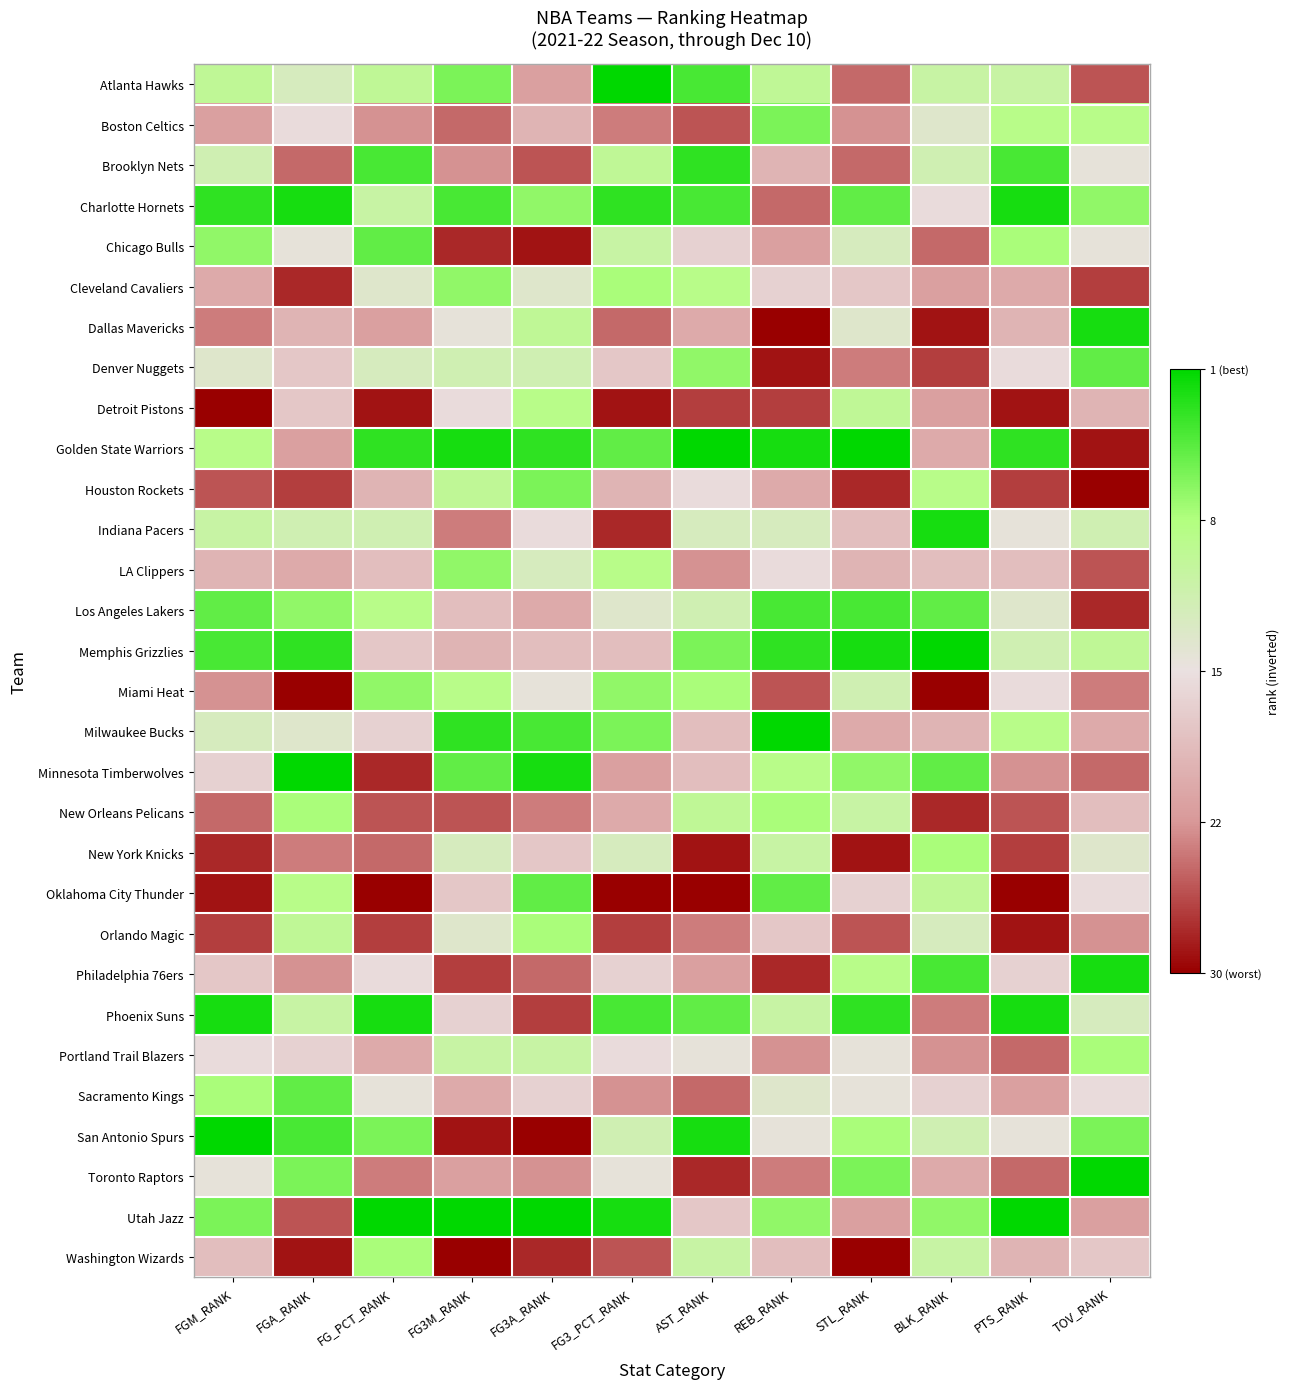

Reading left to right, what are all the values shown in this chart?

Atlanta Hawks: FGM_RANK=0.4	FGA_RANK=0.2	FG_PCT_RANK=0.4	FG3M_RANK=0.7	FG3A_RANK=-0.4	FG3_PCT_RANK=1.0	AST_RANK=0.8	REB_RANK=0.4	STL_RANK=-0.7	BLK_RANK=0.3	PTS_RANK=0.3	TOV_RANK=-0.7
Boston Celtics: FGM_RANK=-0.4	FGA_RANK=-0.0	FG_PCT_RANK=-0.5	FG3M_RANK=-0.7	FG3A_RANK=-0.3	FG3_PCT_RANK=-0.6	AST_RANK=-0.7	REB_RANK=0.7	STL_RANK=-0.5	BLK_RANK=0.1	PTS_RANK=0.4	TOV_RANK=0.4
Brooklyn Nets: FGM_RANK=0.2	FGA_RANK=-0.7	FG_PCT_RANK=0.8	FG3M_RANK=-0.5	FG3A_RANK=-0.7	FG3_PCT_RANK=0.4	AST_RANK=0.9	REB_RANK=-0.3	STL_RANK=-0.7	BLK_RANK=0.2	PTS_RANK=0.8	TOV_RANK=0.0
Charlotte Hornets: FGM_RANK=0.9	FGA_RANK=0.9	FG_PCT_RANK=0.3	FG3M_RANK=0.8	FG3A_RANK=0.6	FG3_PCT_RANK=0.9	AST_RANK=0.8	REB_RANK=-0.7	STL_RANK=0.7	BLK_RANK=-0.0	PTS_RANK=0.9	TOV_RANK=0.6
Chicago Bulls: FGM_RANK=0.6	FGA_RANK=0.0	FG_PCT_RANK=0.7	FG3M_RANK=-0.9	FG3A_RANK=-0.9	FG3_PCT_RANK=0.3	AST_RANK=-0.1	REB_RANK=-0.4	STL_RANK=0.2	BLK_RANK=-0.7	PTS_RANK=0.5	TOV_RANK=0.0
Cleveland Cavaliers: FGM_RANK=-0.4	FGA_RANK=-0.9	FG_PCT_RANK=0.1	FG3M_RANK=0.6	FG3A_RANK=0.1	FG3_PCT_RANK=0.5	AST_RANK=0.4	REB_RANK=-0.1	STL_RANK=-0.2	BLK_RANK=-0.4	PTS_RANK=-0.4	TOV_RANK=-0.8
Dallas Mavericks: FGM_RANK=-0.6	FGA_RANK=-0.3	FG_PCT_RANK=-0.4	FG3M_RANK=0.0	FG3A_RANK=0.4	FG3_PCT_RANK=-0.7	AST_RANK=-0.4	REB_RANK=-1.0	STL_RANK=0.1	BLK_RANK=-0.9	PTS_RANK=-0.3	TOV_RANK=0.9
Denver Nuggets: FGM_RANK=0.1	FGA_RANK=-0.2	FG_PCT_RANK=0.2	FG3M_RANK=0.2	FG3A_RANK=0.2	FG3_PCT_RANK=-0.2	AST_RANK=0.6	REB_RANK=-0.9	STL_RANK=-0.6	BLK_RANK=-0.8	PTS_RANK=-0.0	TOV_RANK=0.7
Detroit Pistons: FGM_RANK=-1.0	FGA_RANK=-0.2	FG_PCT_RANK=-0.9	FG3M_RANK=-0.0	FG3A_RANK=0.4	FG3_PCT_RANK=-0.9	AST_RANK=-0.8	REB_RANK=-0.8	STL_RANK=0.4	BLK_RANK=-0.4	PTS_RANK=-0.9	TOV_RANK=-0.3
Golden State Warriors: FGM_RANK=0.4	FGA_RANK=-0.4	FG_PCT_RANK=0.9	FG3M_RANK=0.9	FG3A_RANK=0.9	FG3_PCT_RANK=0.7	AST_RANK=1.0	REB_RANK=0.9	STL_RANK=1.0	BLK_RANK=-0.4	PTS_RANK=0.9	TOV_RANK=-0.9
Houston Rockets: FGM_RANK=-0.7	FGA_RANK=-0.8	FG_PCT_RANK=-0.3	FG3M_RANK=0.4	FG3A_RANK=0.7	FG3_PCT_RANK=-0.3	AST_RANK=-0.0	REB_RANK=-0.4	STL_RANK=-0.9	BLK_RANK=0.4	PTS_RANK=-0.8	TOV_RANK=-1.0
Indiana Pacers: FGM_RANK=0.3	FGA_RANK=0.2	FG_PCT_RANK=0.2	FG3M_RANK=-0.6	FG3A_RANK=-0.0	FG3_PCT_RANK=-0.9	AST_RANK=0.2	REB_RANK=0.2	STL_RANK=-0.2	BLK_RANK=0.9	PTS_RANK=0.0	TOV_RANK=0.2
LA Clippers: FGM_RANK=-0.3	FGA_RANK=-0.4	FG_PCT_RANK=-0.2	FG3M_RANK=0.6	FG3A_RANK=0.2	FG3_PCT_RANK=0.4	AST_RANK=-0.5	REB_RANK=-0.0	STL_RANK=-0.3	BLK_RANK=-0.2	PTS_RANK=-0.2	TOV_RANK=-0.7
Los Angeles Lakers: FGM_RANK=0.7	FGA_RANK=0.6	FG_PCT_RANK=0.4	FG3M_RANK=-0.2	FG3A_RANK=-0.4	FG3_PCT_RANK=0.1	AST_RANK=0.2	REB_RANK=0.8	STL_RANK=0.8	BLK_RANK=0.7	PTS_RANK=0.1	TOV_RANK=-0.9
Memphis Grizzlies: FGM_RANK=0.8	FGA_RANK=0.9	FG_PCT_RANK=-0.2	FG3M_RANK=-0.3	FG3A_RANK=-0.2	FG3_PCT_RANK=-0.2	AST_RANK=0.7	REB_RANK=0.9	STL_RANK=0.9	BLK_RANK=1.0	PTS_RANK=0.2	TOV_RANK=0.4
Miami Heat: FGM_RANK=-0.5	FGA_RANK=-1.0	FG_PCT_RANK=0.6	FG3M_RANK=0.4	FG3A_RANK=0.0	FG3_PCT_RANK=0.6	AST_RANK=0.5	REB_RANK=-0.7	STL_RANK=0.2	BLK_RANK=-1.0	PTS_RANK=-0.0	TOV_RANK=-0.6
Milwaukee Bucks: FGM_RANK=0.2	FGA_RANK=0.1	FG_PCT_RANK=-0.1	FG3M_RANK=0.9	FG3A_RANK=0.8	FG3_PCT_RANK=0.7	AST_RANK=-0.2	REB_RANK=1.0	STL_RANK=-0.4	BLK_RANK=-0.3	PTS_RANK=0.4	TOV_RANK=-0.4
Minnesota Timberwolves: FGM_RANK=-0.1	FGA_RANK=1.0	FG_PCT_RANK=-0.9	FG3M_RANK=0.7	FG3A_RANK=0.9	FG3_PCT_RANK=-0.4	AST_RANK=-0.2	REB_RANK=0.4	STL_RANK=0.6	BLK_RANK=0.7	PTS_RANK=-0.5	TOV_RANK=-0.7
New Orleans Pelicans: FGM_RANK=-0.7	FGA_RANK=0.5	FG_PCT_RANK=-0.7	FG3M_RANK=-0.7	FG3A_RANK=-0.6	FG3_PCT_RANK=-0.4	AST_RANK=0.4	REB_RANK=0.5	STL_RANK=0.3	BLK_RANK=-0.9	PTS_RANK=-0.7	TOV_RANK=-0.2
New York Knicks: FGM_RANK=-0.9	FGA_RANK=-0.6	FG_PCT_RANK=-0.7	FG3M_RANK=0.2	FG3A_RANK=-0.2	FG3_PCT_RANK=0.2	AST_RANK=-0.9	REB_RANK=0.3	STL_RANK=-0.9	BLK_RANK=0.5	PTS_RANK=-0.8	TOV_RANK=0.1
Oklahoma City Thunder: FGM_RANK=-0.9	FGA_RANK=0.4	FG_PCT_RANK=-1.0	FG3M_RANK=-0.2	FG3A_RANK=0.7	FG3_PCT_RANK=-1.0	AST_RANK=-1.0	REB_RANK=0.7	STL_RANK=-0.1	BLK_RANK=0.4	PTS_RANK=-1.0	TOV_RANK=-0.0
Orlando Magic: FGM_RANK=-0.8	FGA_RANK=0.4	FG_PCT_RANK=-0.8	FG3M_RANK=0.1	FG3A_RANK=0.5	FG3_PCT_RANK=-0.8	AST_RANK=-0.6	REB_RANK=-0.2	STL_RANK=-0.7	BLK_RANK=0.2	PTS_RANK=-0.9	TOV_RANK=-0.5
Philadelphia 76ers: FGM_RANK=-0.2	FGA_RANK=-0.5	FG_PCT_RANK=-0.0	FG3M_RANK=-0.8	FG3A_RANK=-0.7	FG3_PCT_RANK=-0.1	AST_RANK=-0.4	REB_RANK=-0.9	STL_RANK=0.4	BLK_RANK=0.8	PTS_RANK=-0.1	TOV_RANK=0.9
Phoenix Suns: FGM_RANK=0.9	FGA_RANK=0.3	FG_PCT_RANK=0.9	FG3M_RANK=-0.1	FG3A_RANK=-0.8	FG3_PCT_RANK=0.8	AST_RANK=0.7	REB_RANK=0.3	STL_RANK=0.9	BLK_RANK=-0.6	PTS_RANK=0.9	TOV_RANK=0.2
Portland Trail Blazers: FGM_RANK=-0.0	FGA_RANK=-0.1	FG_PCT_RANK=-0.4	FG3M_RANK=0.3	FG3A_RANK=0.3	FG3_PCT_RANK=-0.0	AST_RANK=0.0	REB_RANK=-0.5	STL_RANK=0.0	BLK_RANK=-0.5	PTS_RANK=-0.7	TOV_RANK=0.5
Sacramento Kings: FGM_RANK=0.5	FGA_RANK=0.7	FG_PCT_RANK=0.0	FG3M_RANK=-0.4	FG3A_RANK=-0.1	FG3_PCT_RANK=-0.5	AST_RANK=-0.7	REB_RANK=0.1	STL_RANK=0.0	BLK_RANK=-0.1	PTS_RANK=-0.4	TOV_RANK=-0.0
San Antonio Spurs: FGM_RANK=1.0	FGA_RANK=0.8	FG_PCT_RANK=0.7	FG3M_RANK=-0.9	FG3A_RANK=-1.0	FG3_PCT_RANK=0.2	AST_RANK=0.9	REB_RANK=0.0	STL_RANK=0.5	BLK_RANK=0.2	PTS_RANK=0.0	TOV_RANK=0.7
Toronto Raptors: FGM_RANK=0.0	FGA_RANK=0.7	FG_PCT_RANK=-0.6	FG3M_RANK=-0.4	FG3A_RANK=-0.5	FG3_PCT_RANK=0.0	AST_RANK=-0.9	REB_RANK=-0.6	STL_RANK=0.7	BLK_RANK=-0.4	PTS_RANK=-0.7	TOV_RANK=1.0
Utah Jazz: FGM_RANK=0.7	FGA_RANK=-0.7	FG_PCT_RANK=1.0	FG3M_RANK=1.0	FG3A_RANK=1.0	FG3_PCT_RANK=0.9	AST_RANK=-0.2	REB_RANK=0.6	STL_RANK=-0.4	BLK_RANK=0.6	PTS_RANK=1.0	TOV_RANK=-0.4
Washington Wizards: FGM_RANK=-0.2	FGA_RANK=-0.9	FG_PCT_RANK=0.5	FG3M_RANK=-1.0	FG3A_RANK=-0.9	FG3_PCT_RANK=-0.7	AST_RANK=0.3	REB_RANK=-0.2	STL_RANK=-1.0	BLK_RANK=0.3	PTS_RANK=-0.3	TOV_RANK=-0.2